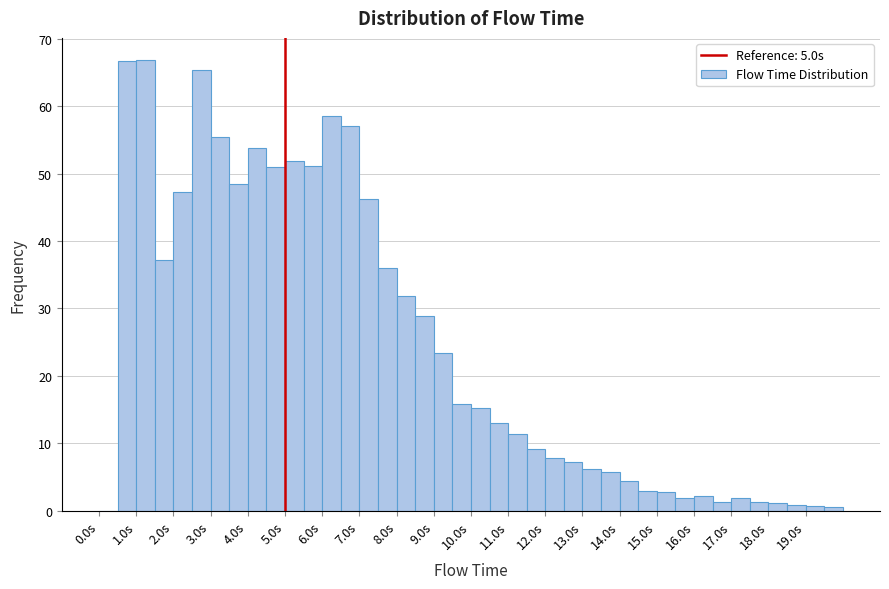

What is the height of the bar covering 3.0 to 3.5 on the x-axis? The values are not printed on the chart, so give them approximately, as read against the axis.

55